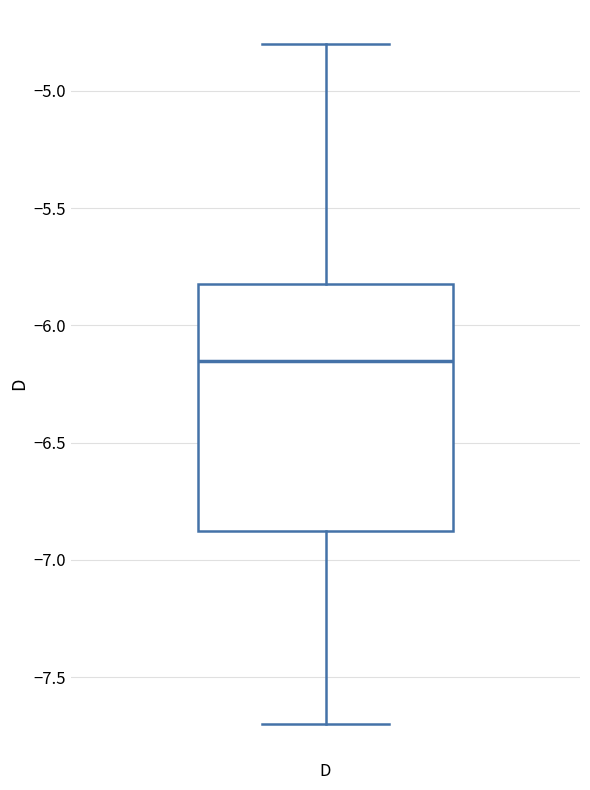

Transcribe this box plot: give where the median line is, the range the box spans, and where the two whiskers end, as read against the y-axis. The values are not printed on the chart, so give them approximately, as read against the axis.

median -6.15, box -6.85 to -5.80, whiskers -7.70 to -4.80